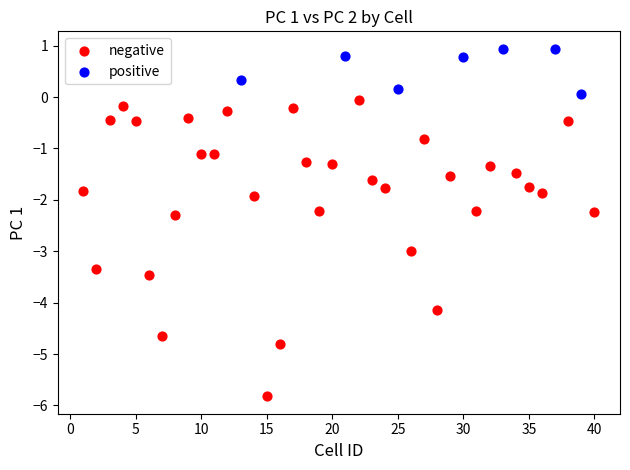

Which series has the widest spread of Y values?

negative